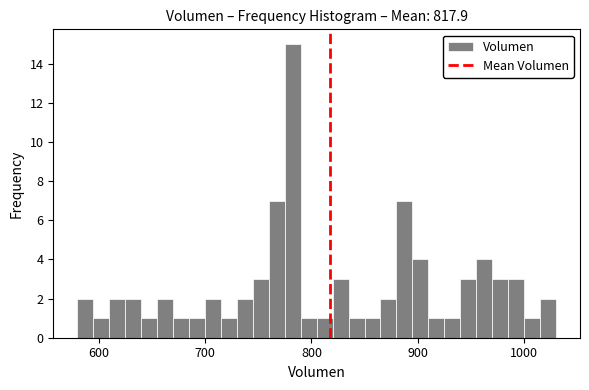

Around what value on the x-axis is the tallest bar? Give the approximate position of its centre, as read against the axis.

780